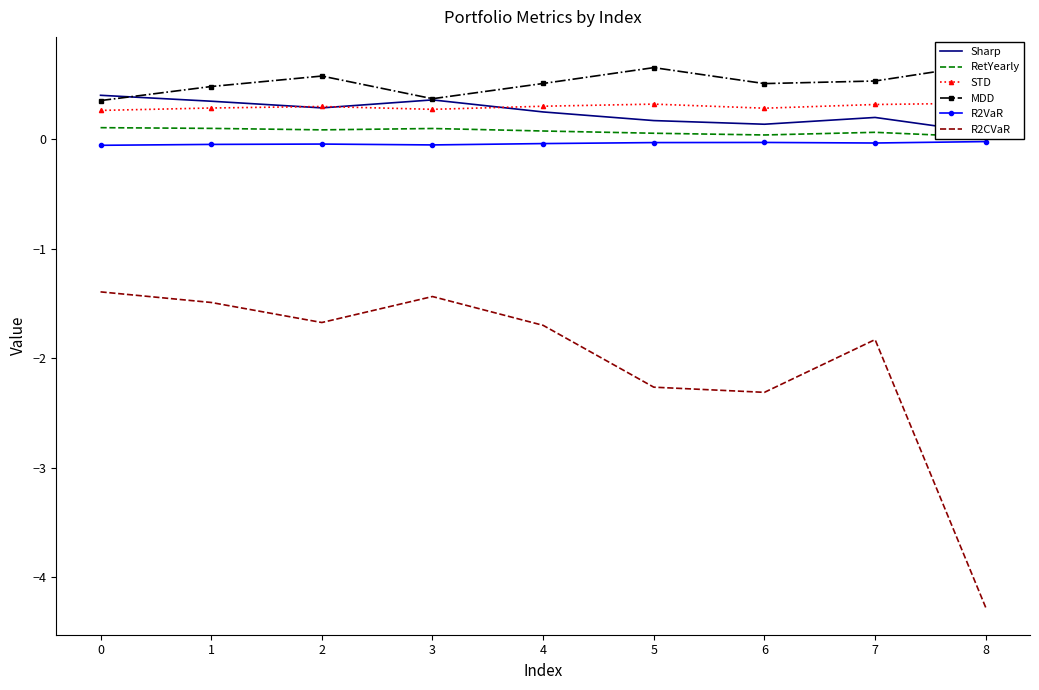

What is the difference between the second highest and second lowest values in the Sharp series?

0.2